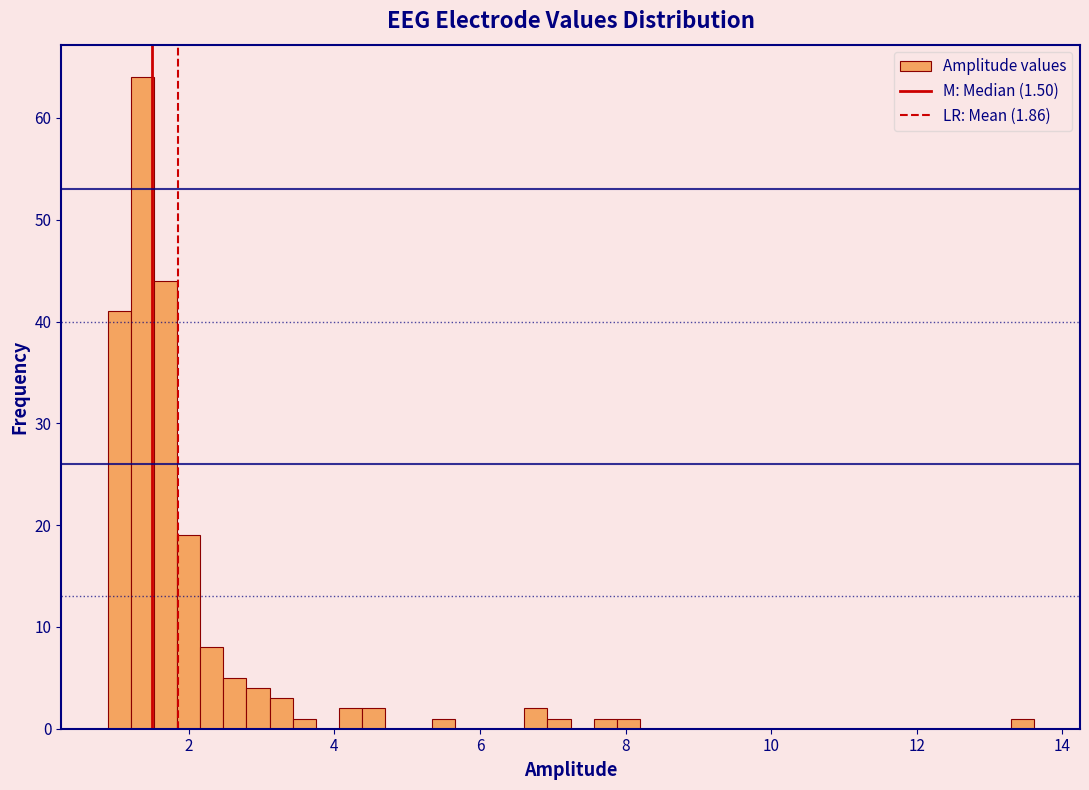

Read against the x-axis, roughly where is the centre of the tallest bar?

1.4